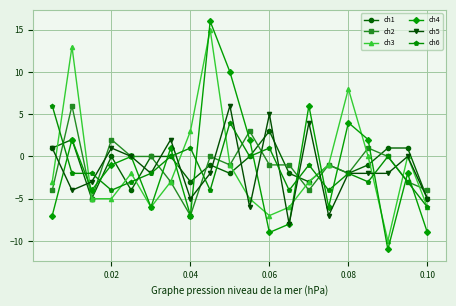

How many categories are shown in the chart?

20